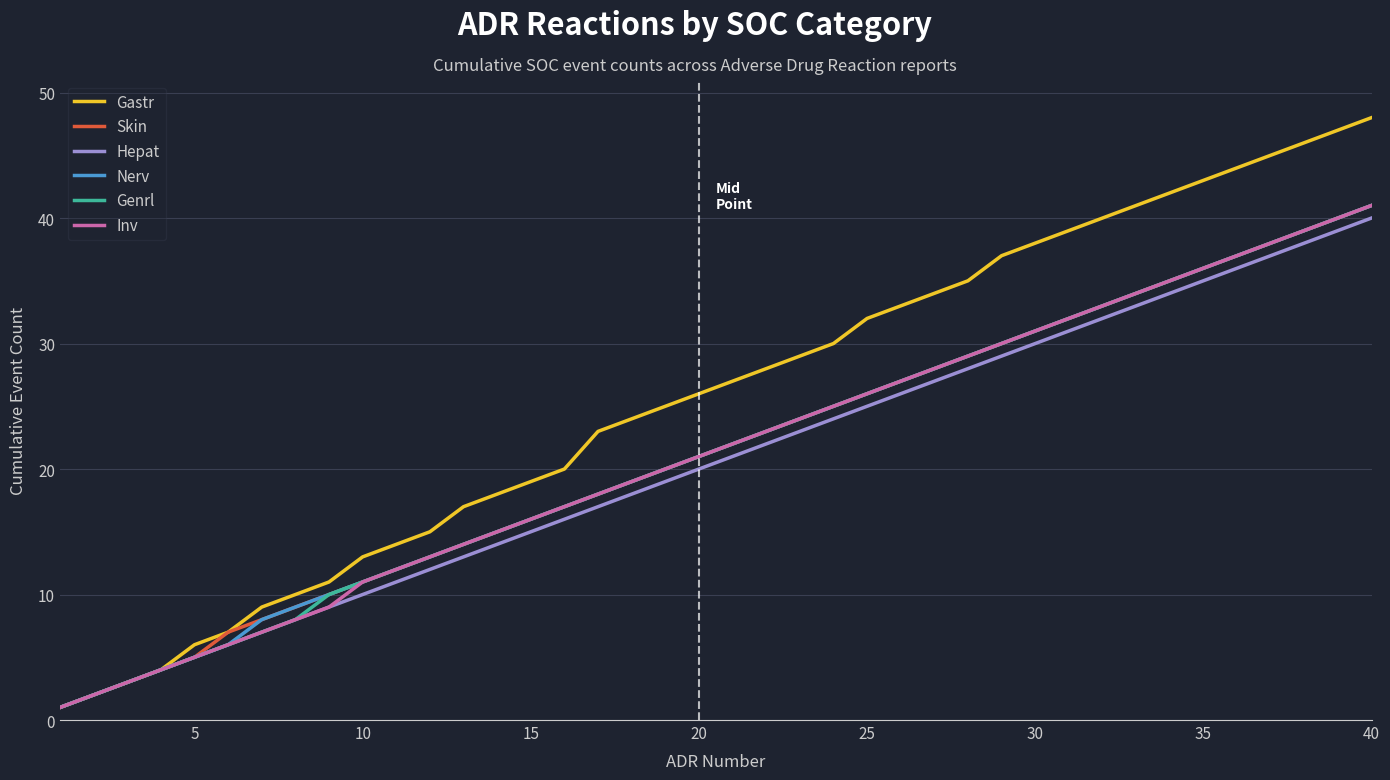

Which series has the largest range (max minus min)?

Gastr